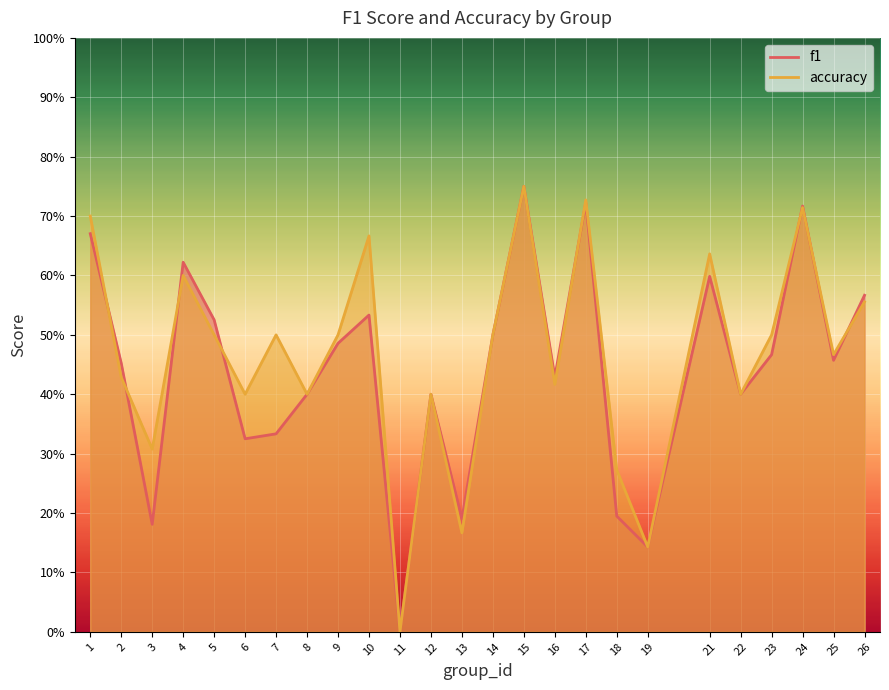

At which category does f1 reach its first local peak?

4